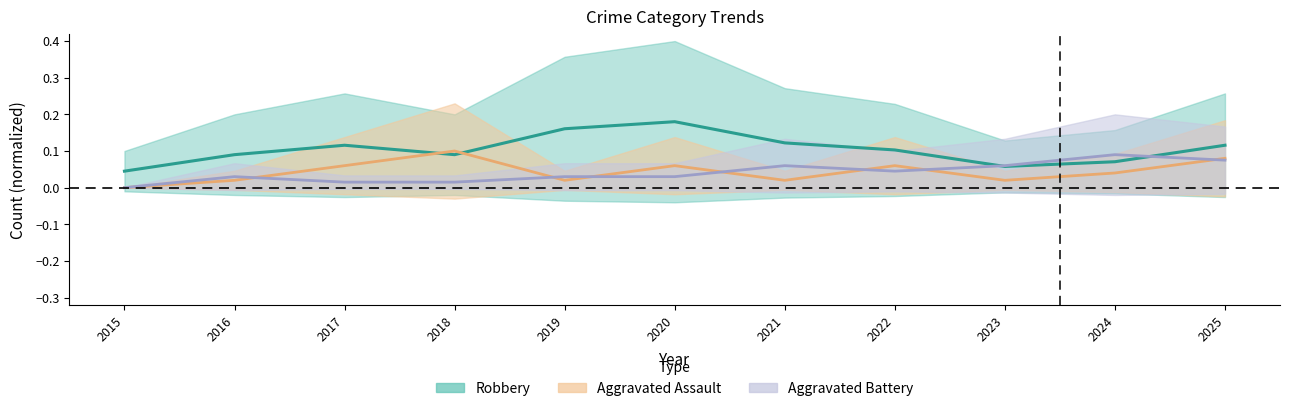

Is it true that Robbery equals 0.0 at 2016?

False